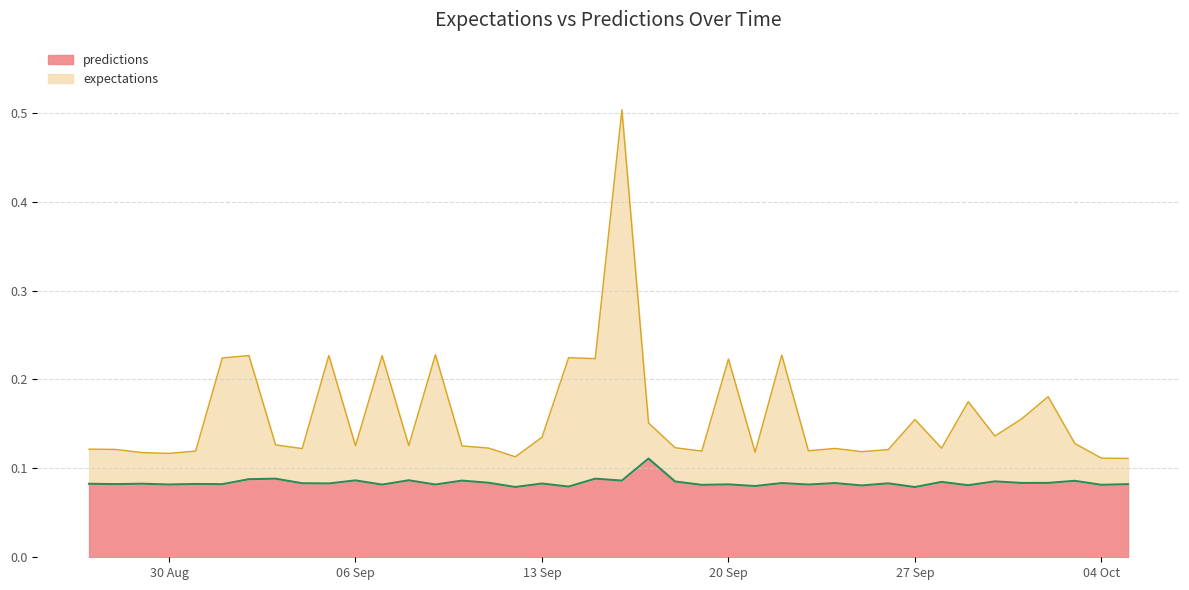

True or false: expectations and predictions intersect in this chart.

False